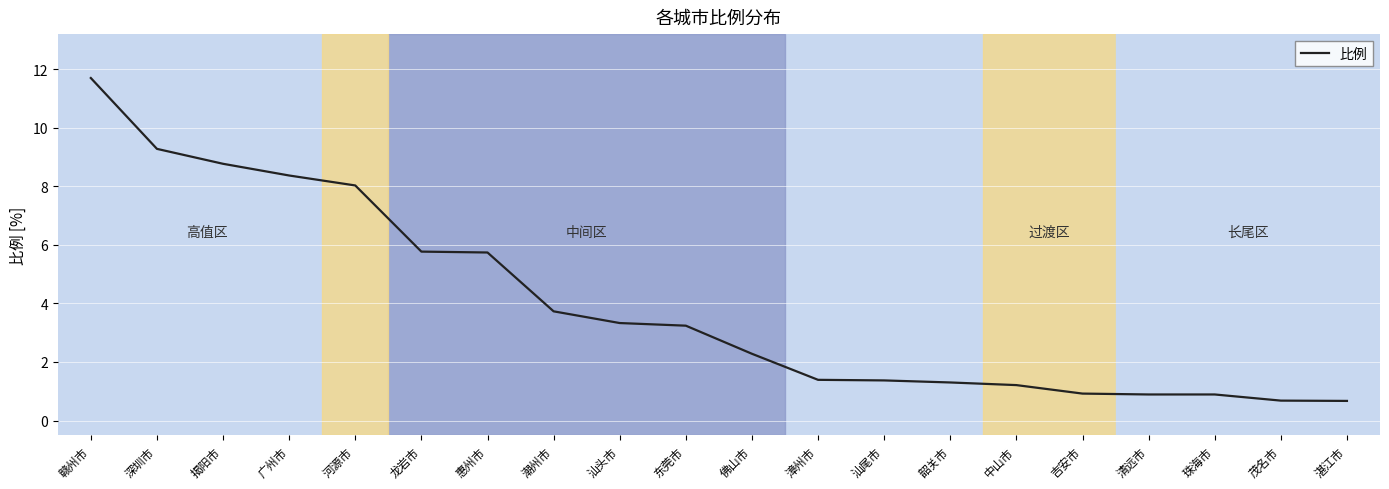

What position from the right is 赣州市?

20